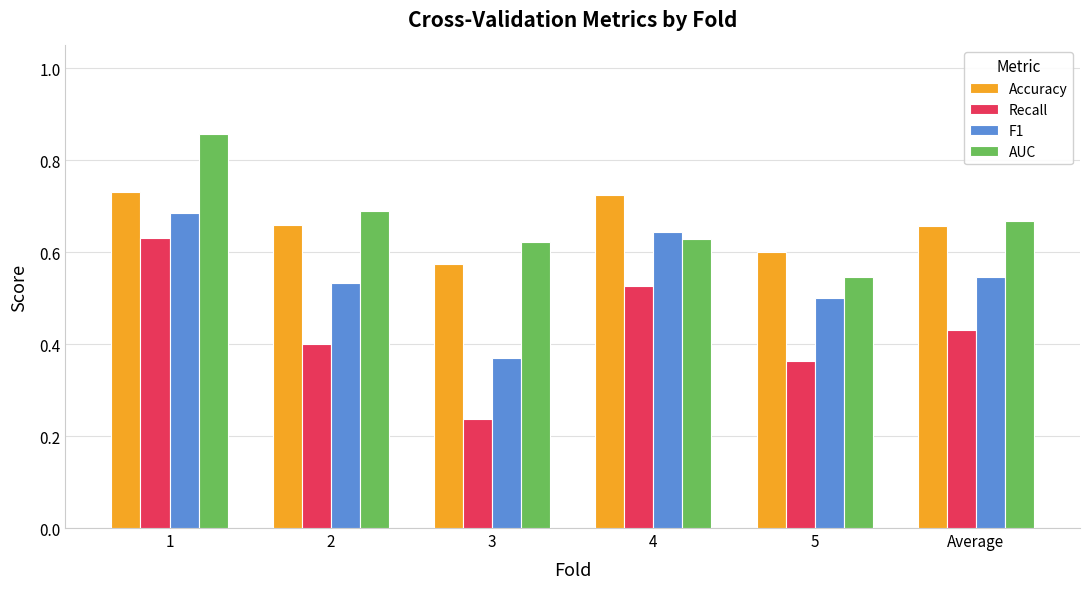

At which label does AUC reach its peak?

1